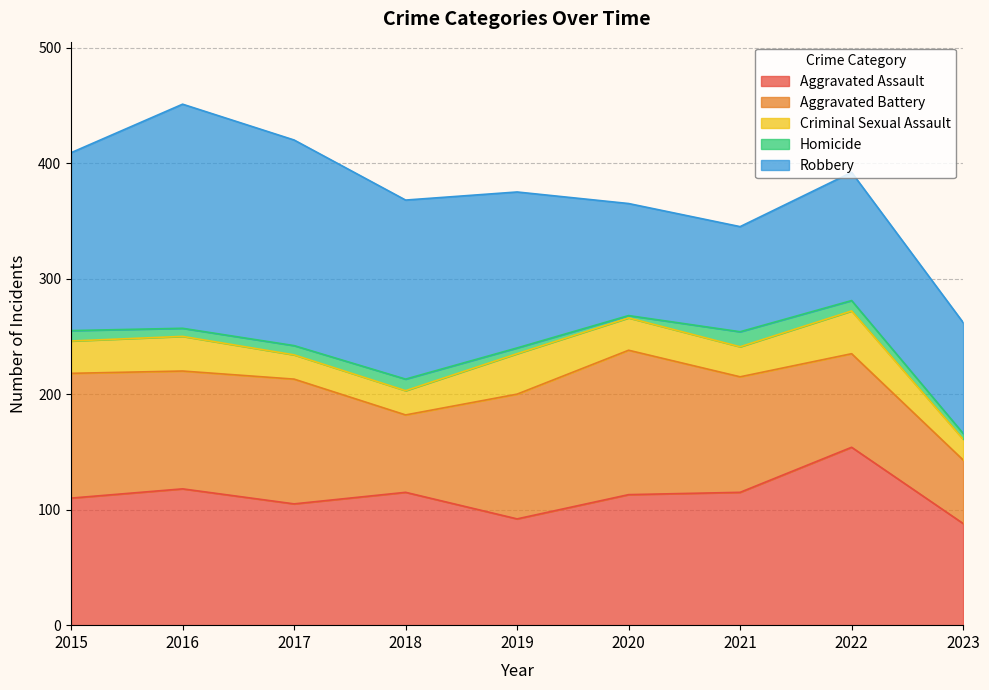

What is the spread (max minus min) of values at 2019?

130